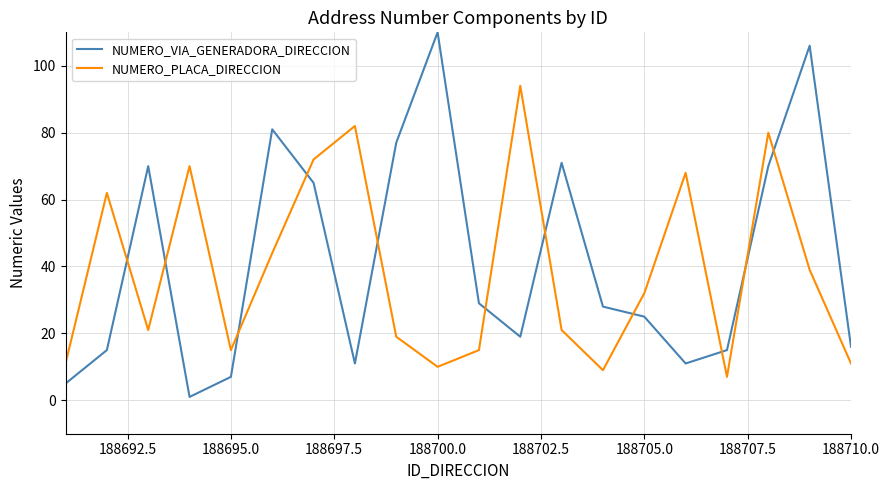

How many intersections are there between NUMERO_PLACA_DIRECCION and NUMERO_VIA_GENERADORA_DIRECCION?

11